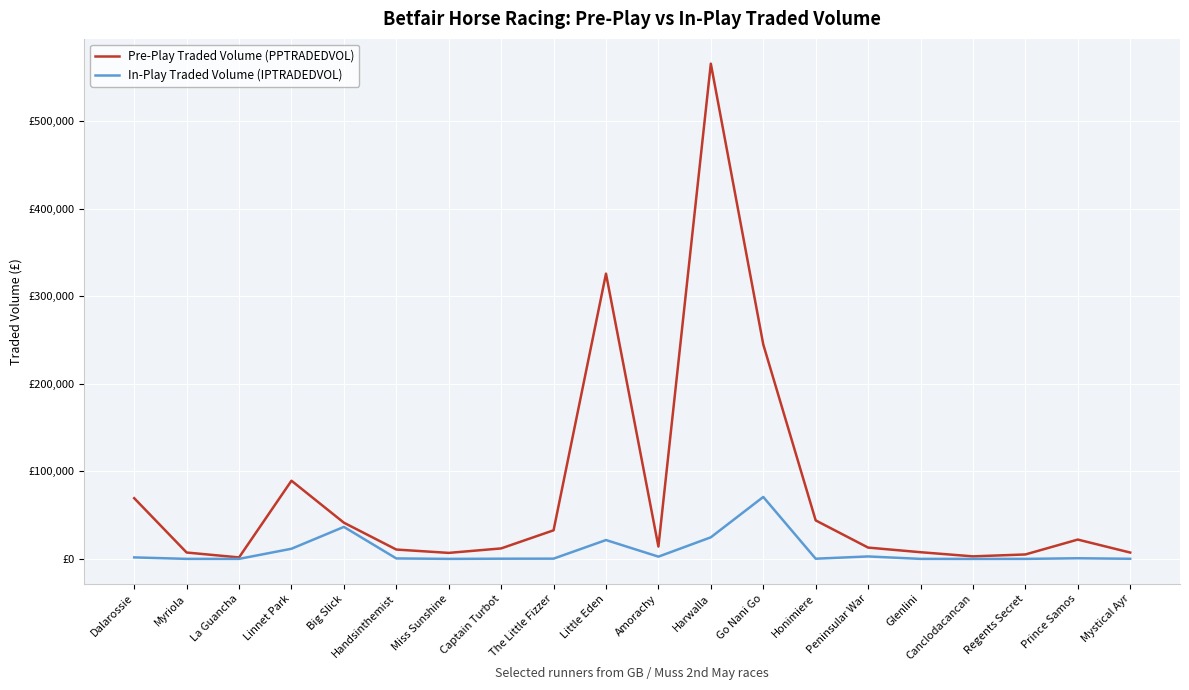

At which label is Pre-Play Traded Volume (PPTRADEDVOL) closest to 283610?

Go Nani Go